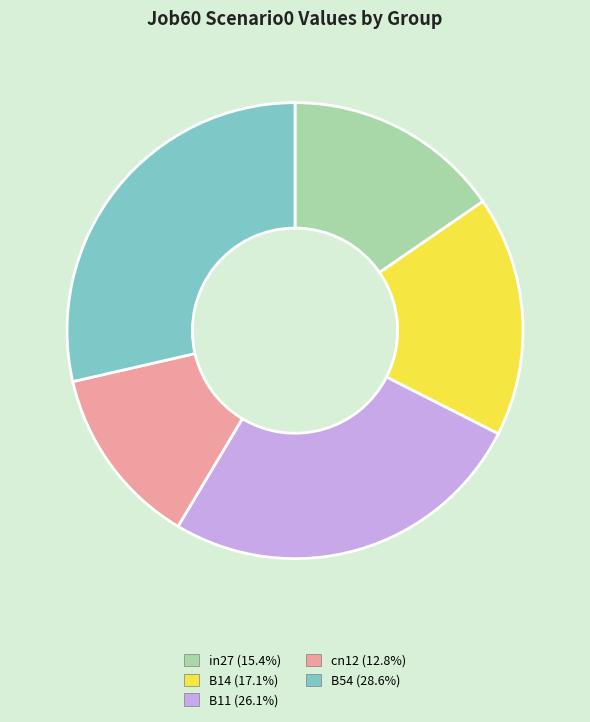

Does cn12 account for over 50% of the chart?

No